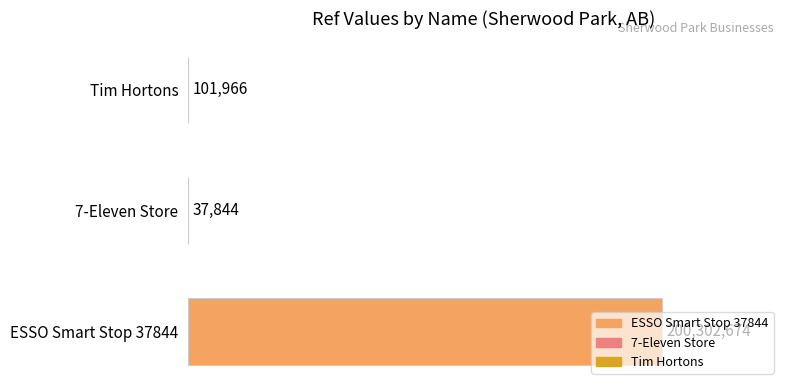

How many categories are shown in the chart?

3